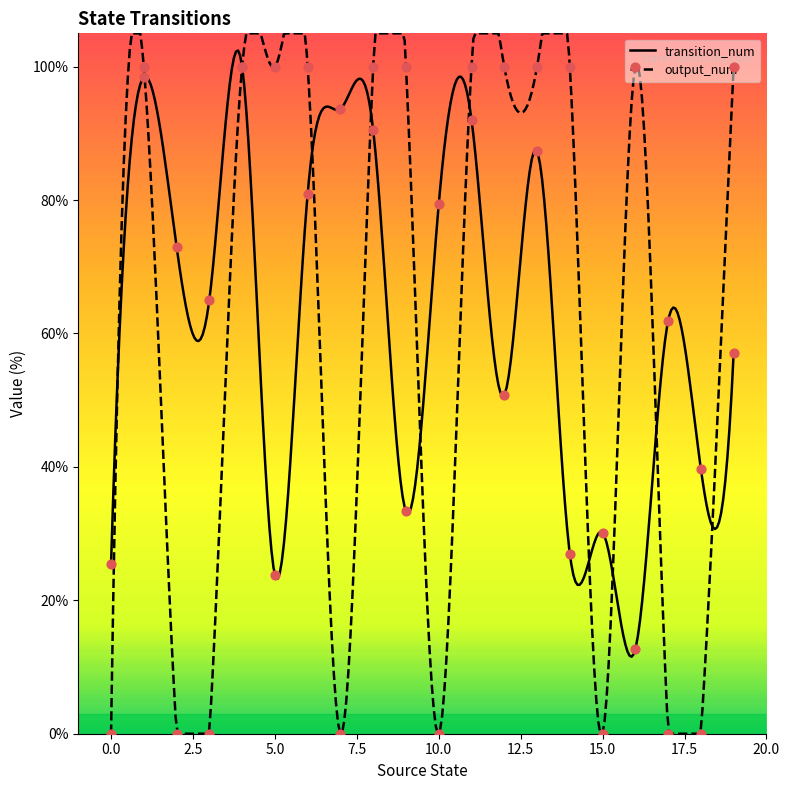

At which category is the sum across all series the highest?

4